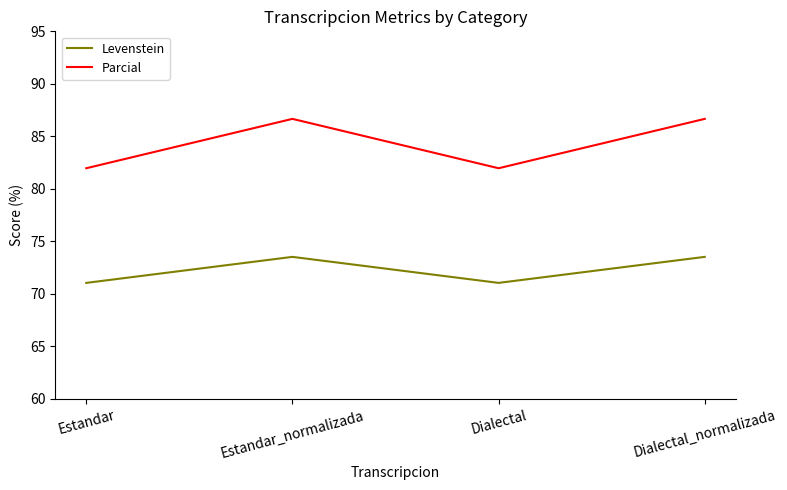

What is the sum of all Levenstein values?

289.2